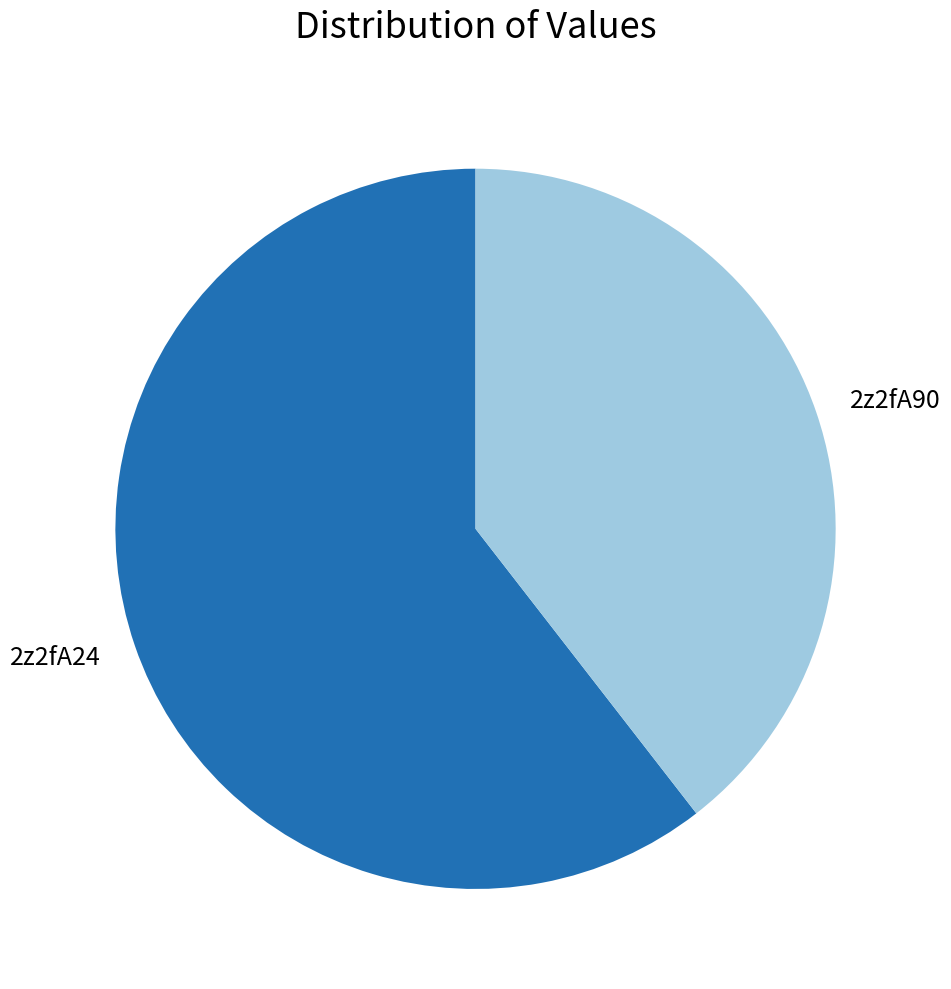

Approximately how many times larger is the value at 2z2fA24 compared to 2z2fA90?

1.5